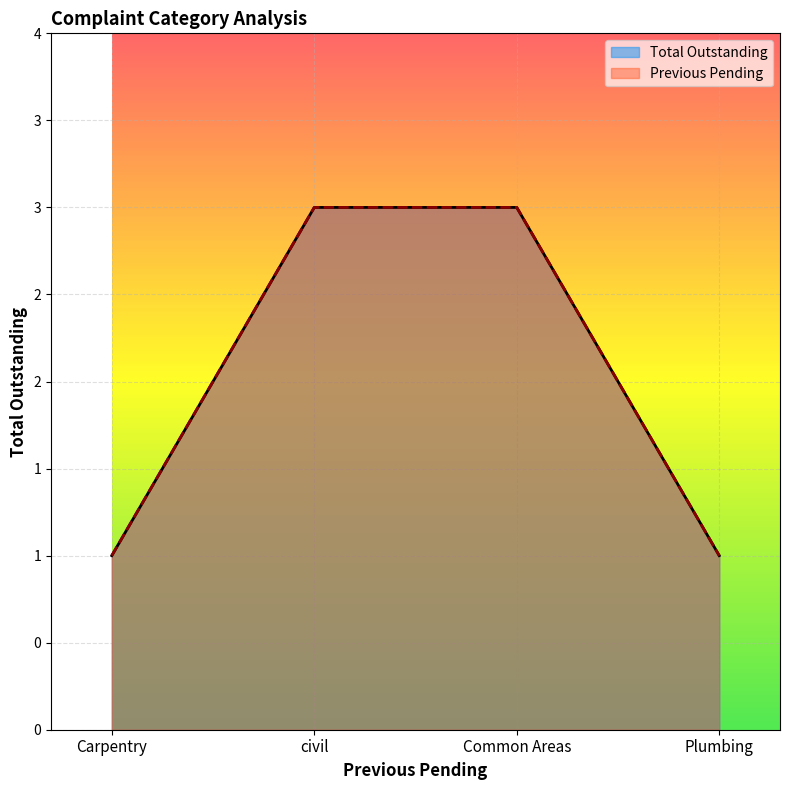

Does the chart display data point markers on the line(s)?

No